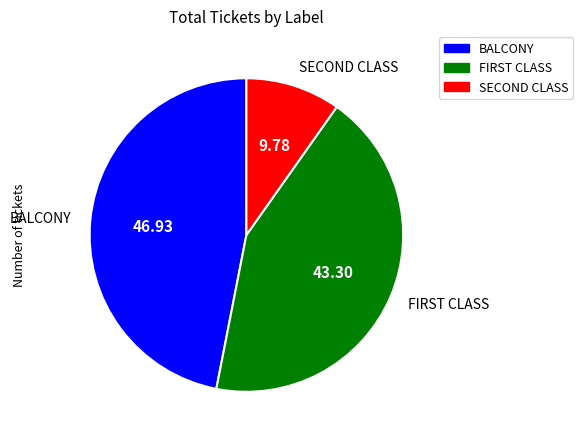

Which slice is the largest?

BALCONY